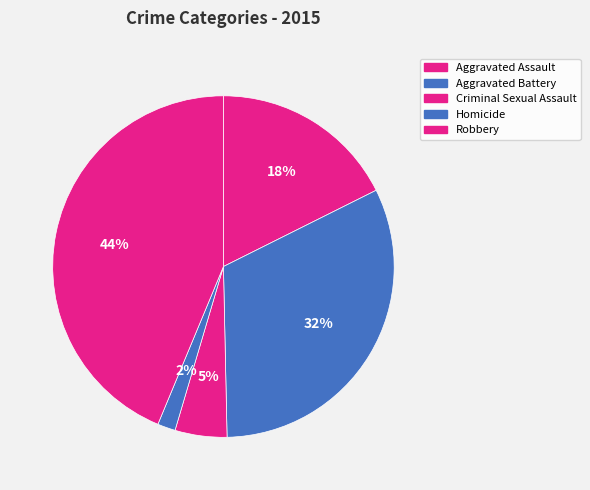

How many slices are in this pie chart?

5